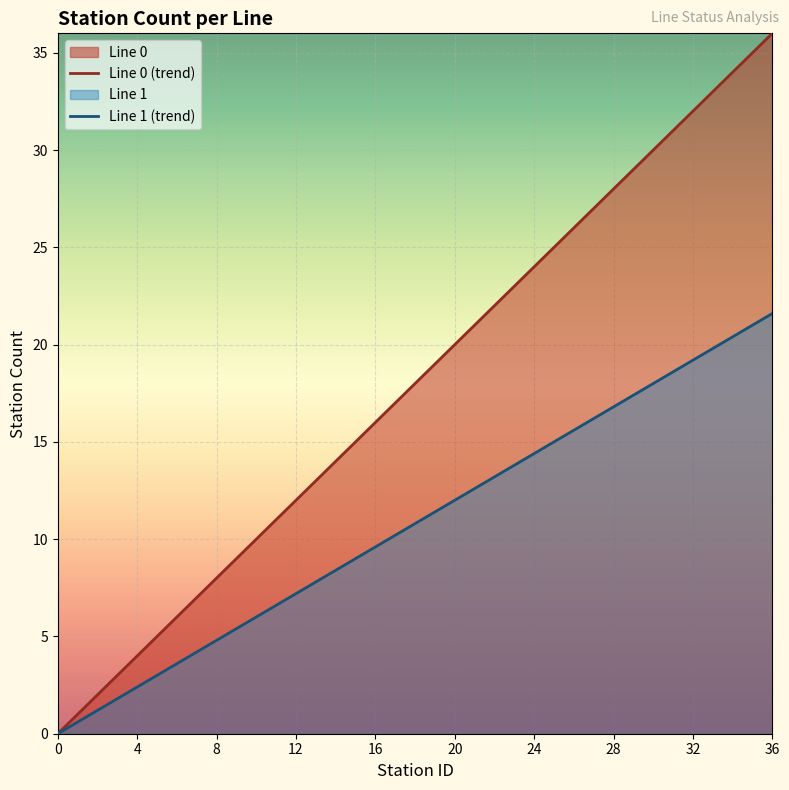

What is the value of the Line 1 point at the 15th from the left?

8.4